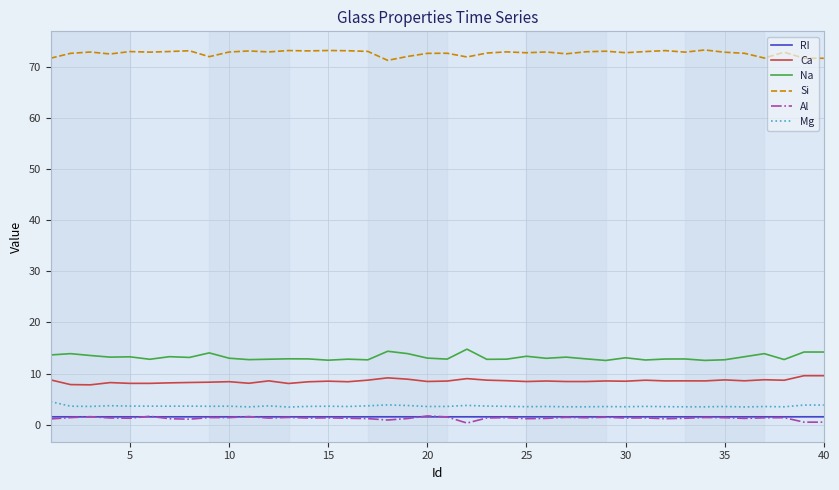

What is the maximum value shown in the chart?

73.4